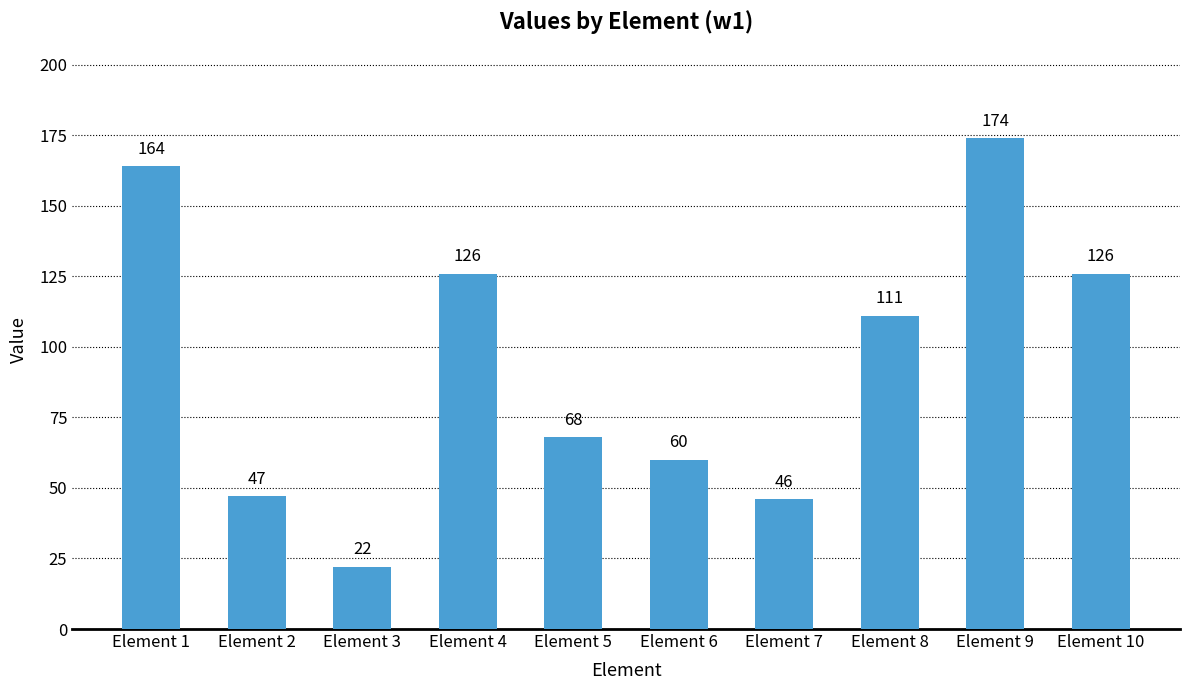

Reading left to right, transcribe all the data shown in this chart.

Element 1=164	Element 2=47	Element 3=22	Element 4=126	Element 5=68	Element 6=60	Element 7=46	Element 8=111	Element 9=174	Element 10=126